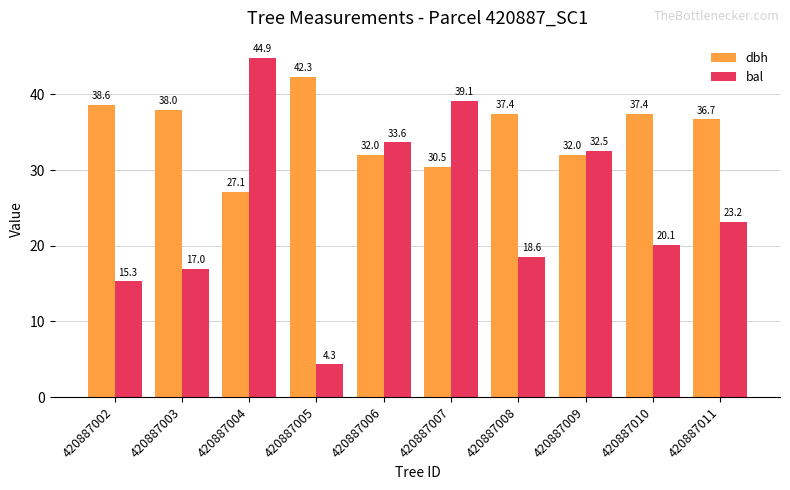

At which label does dbh first exceed 37?

420887002